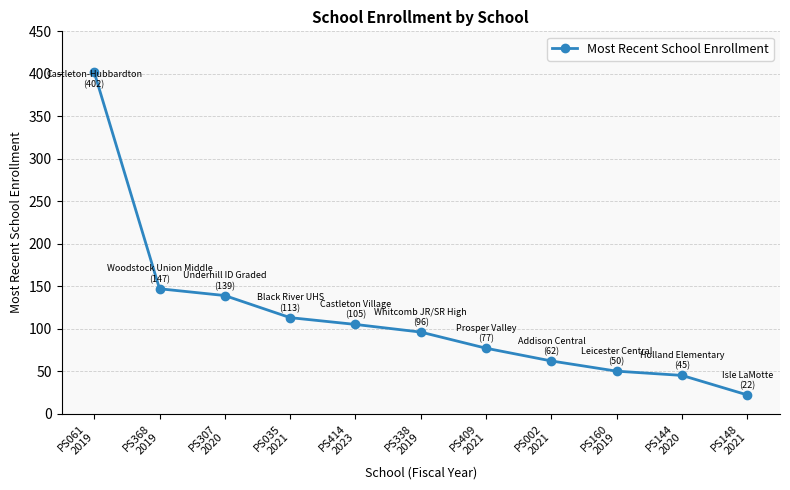

True or false: the data shows 149 at PS061
2019.

False